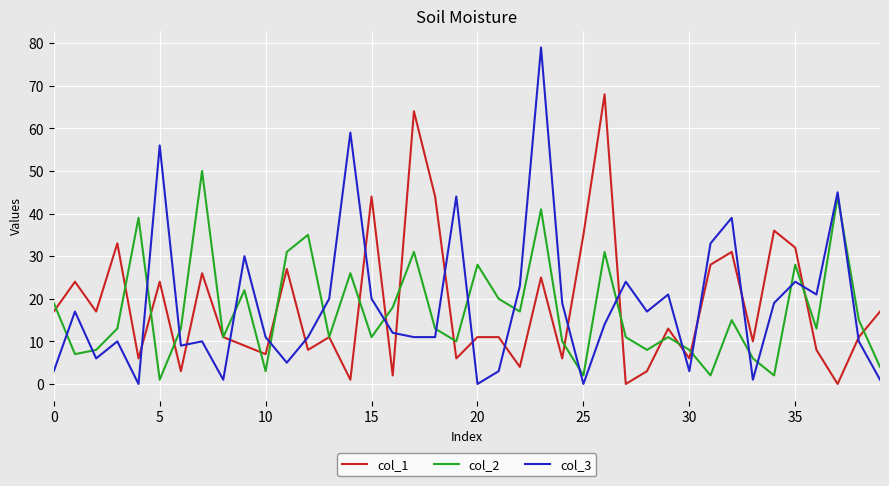

Rank the series by their maximum value, from lowest to highest.

col_2, col_1, col_3